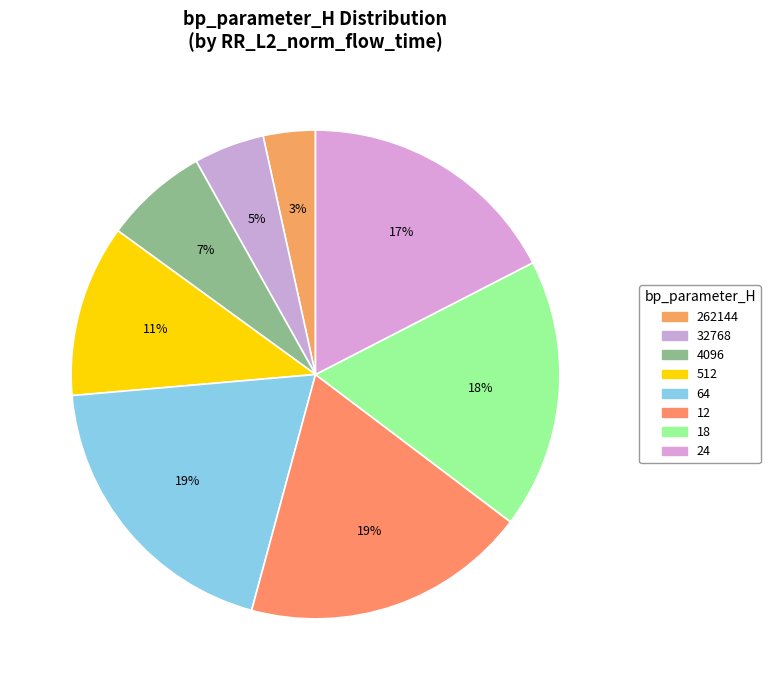

Which category has the smallest portion of the pie?

262144